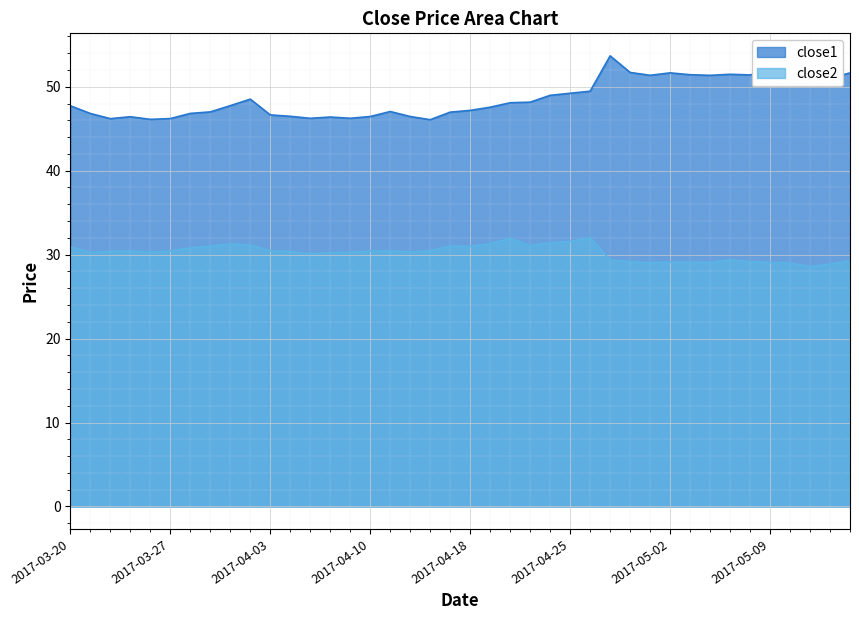

How many interior local peaks does the close2 series have?

7